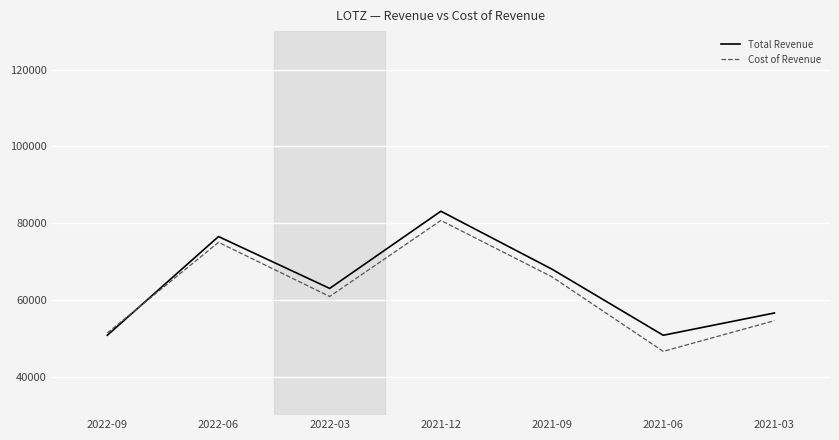

Is this an area chart (filled region under the line)?

No